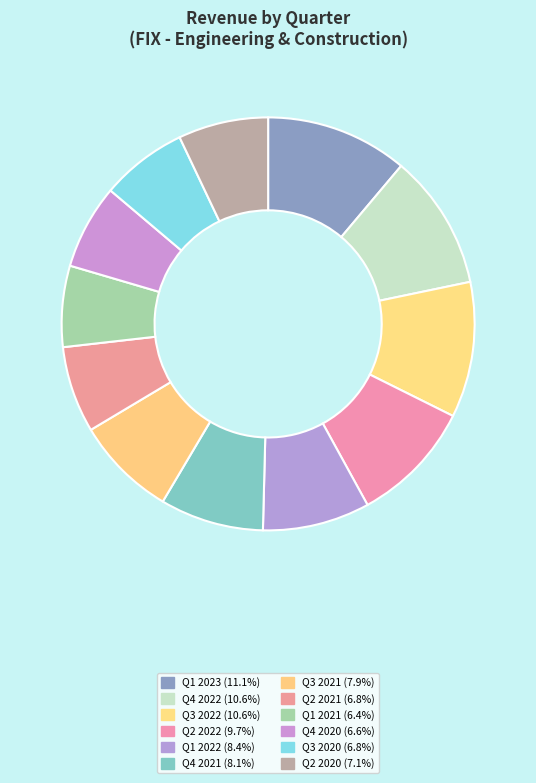

To the nearest percent, what is the difference between the largest and smallest slice percentages?

5%